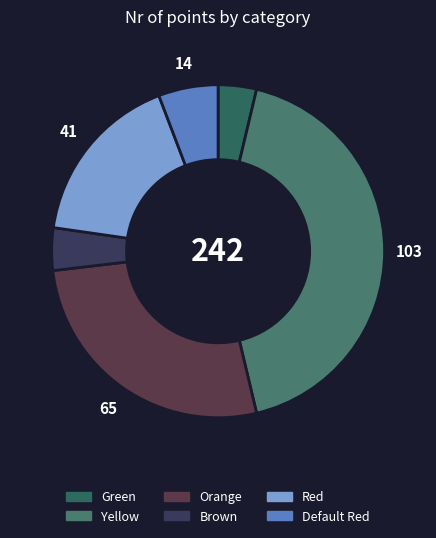

To the nearest percent, what is the difference between the Orange and Yellow slice percentages?

16%